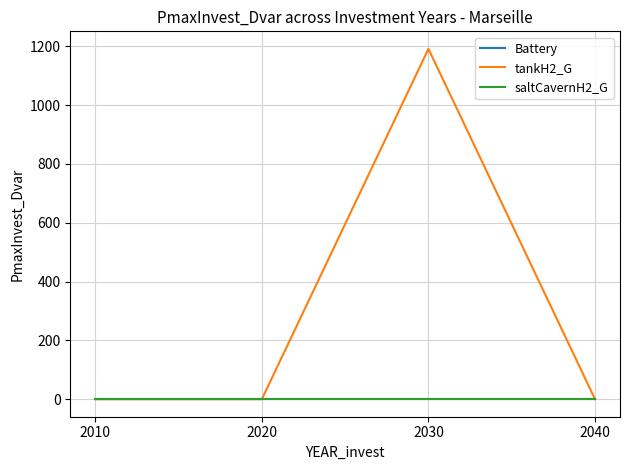

At how many categories does at least one series exceed 783?

1